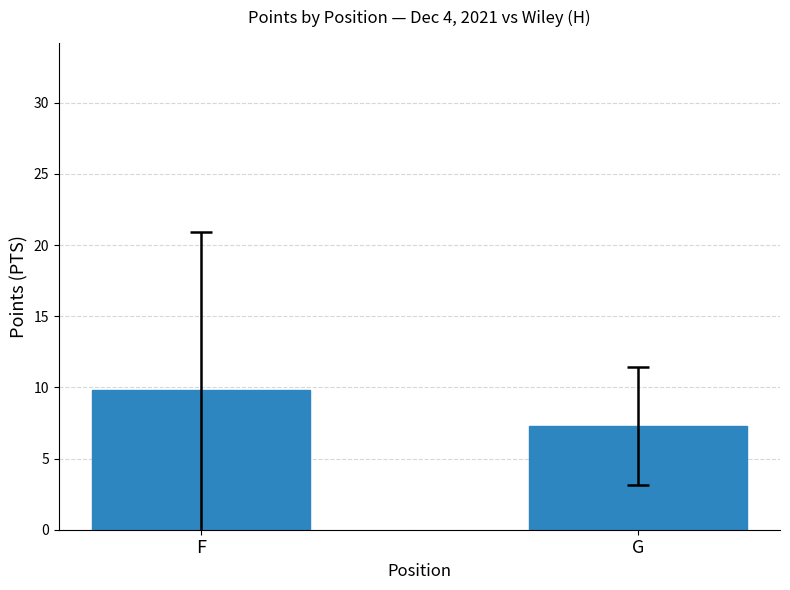

Reading right to left, transcribe all the data shown in this chart.

G=7.3	F=9.8